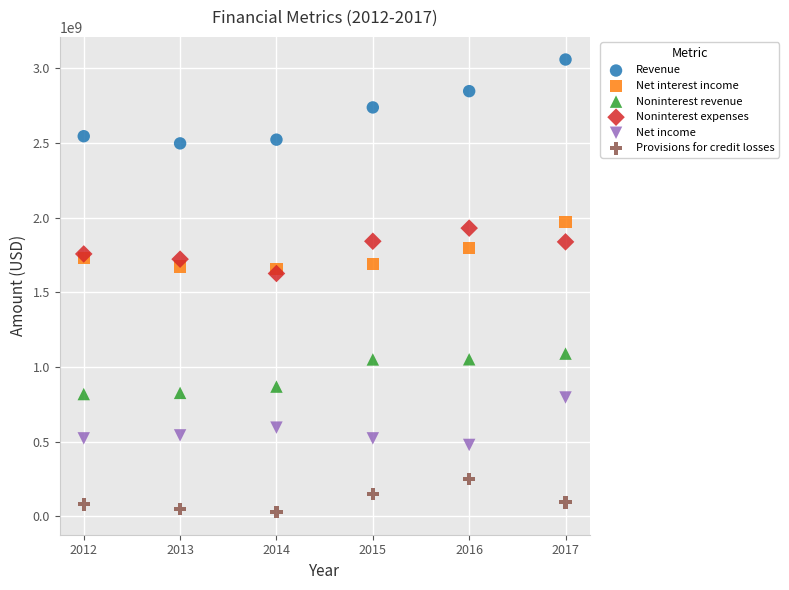

Which series has the widest spread of Y values?

Revenue